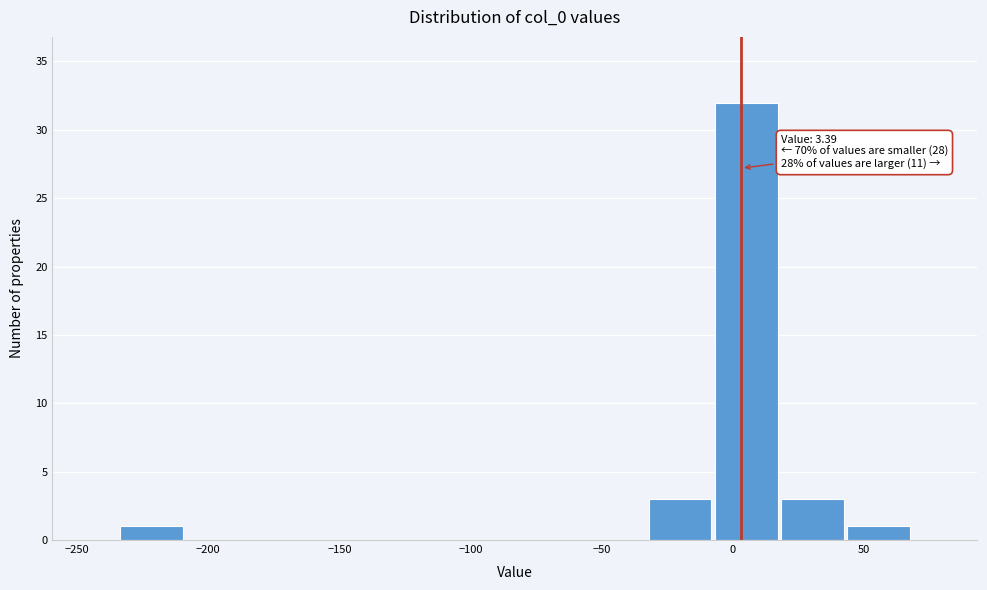

Over which range of the x-axis is the bar tallest?

-5 to 20